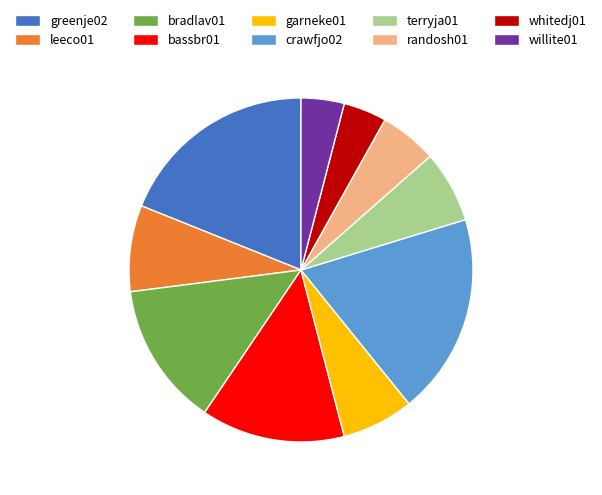

Is the sum of whitedj01 and leeco01 greater than half?

No